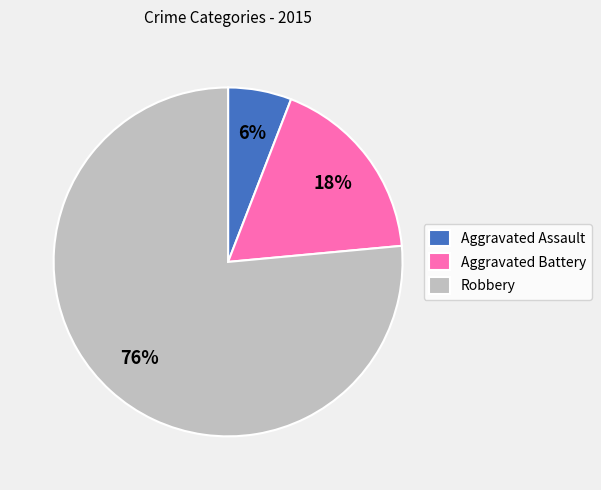

Which slice is the largest?

Robbery